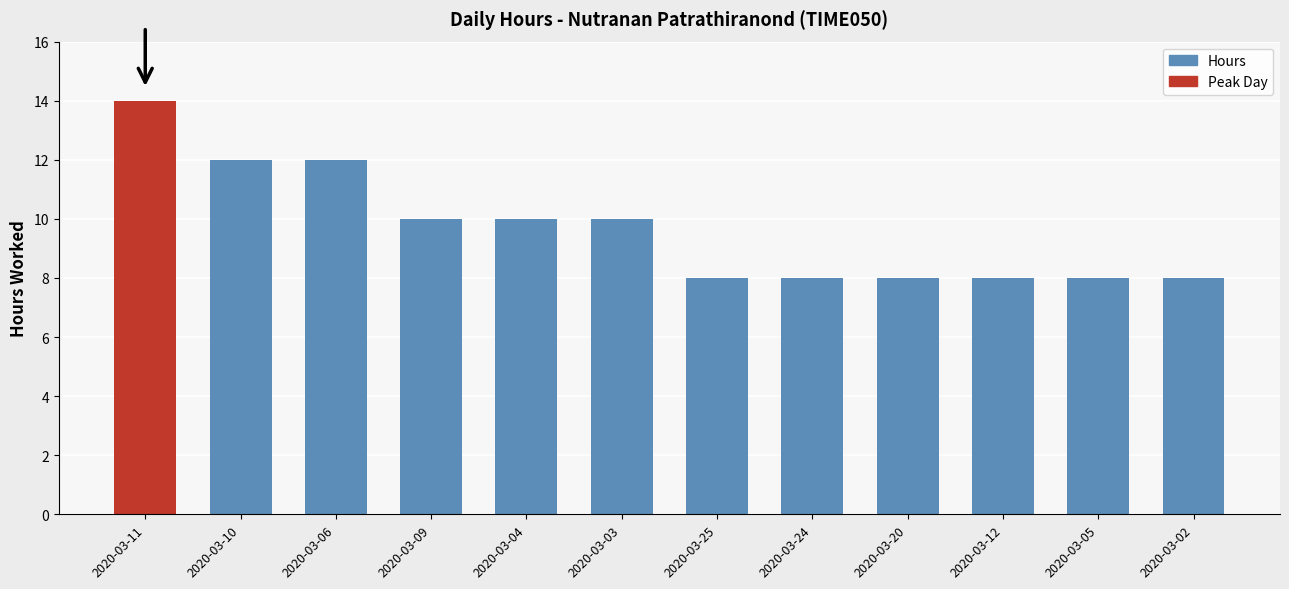

What is the value of the 8th bar from the left?

8